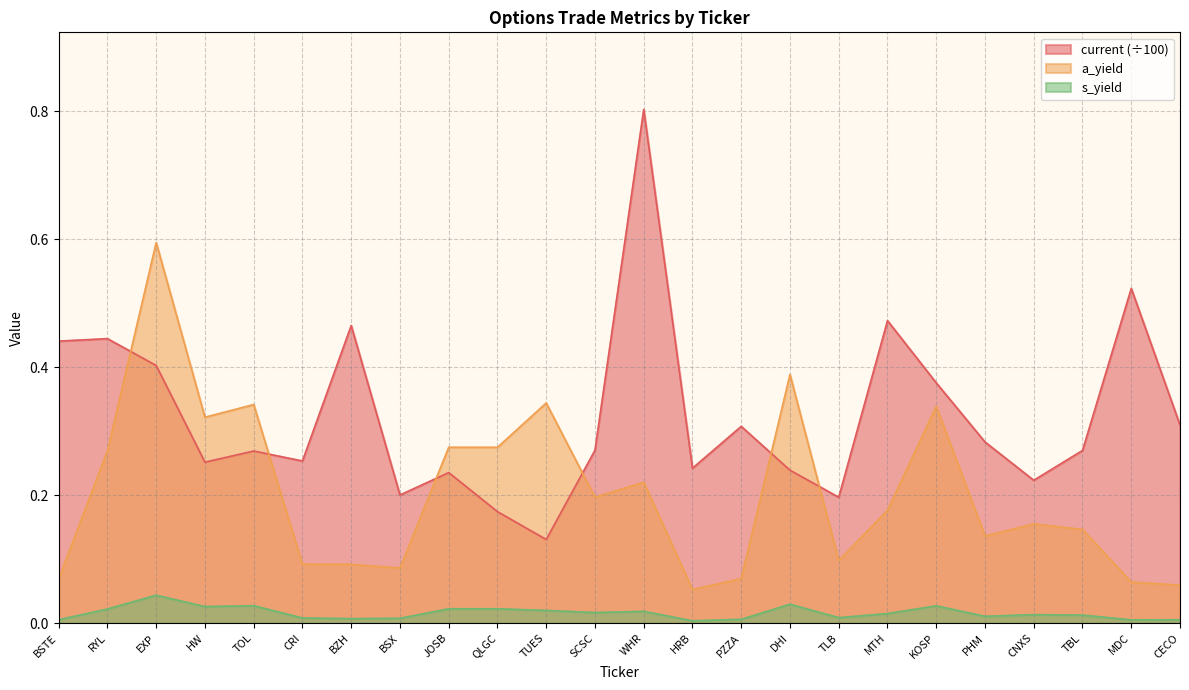

At which category is the sum across all series the highest?

WHR